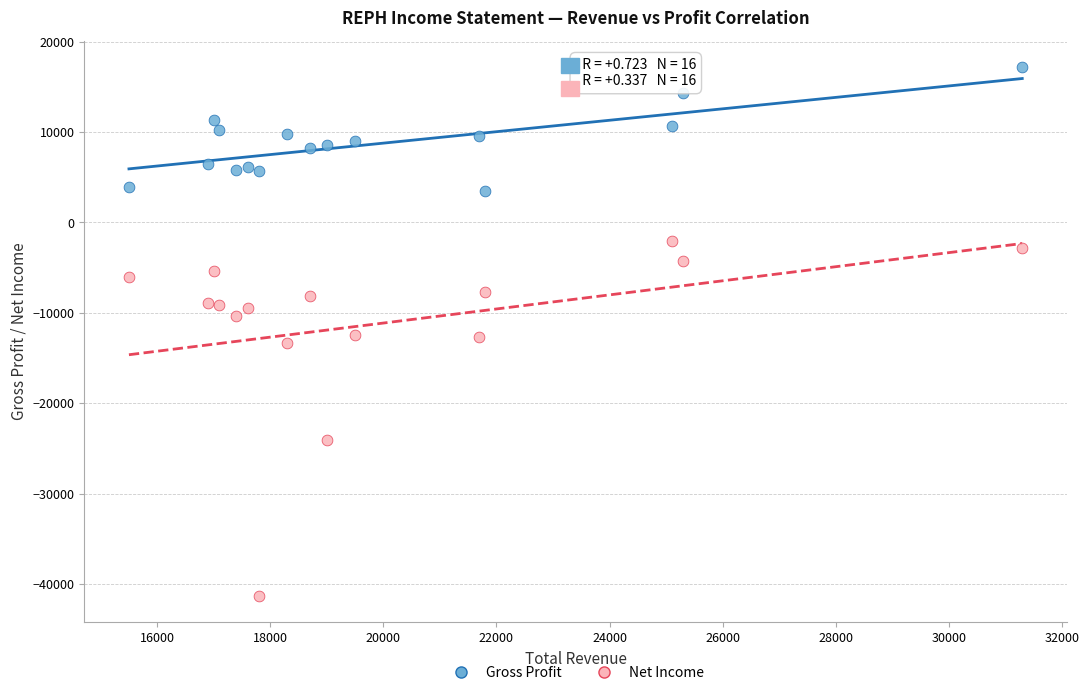

Which series reaches the minimum Y coordinate?

Net Income